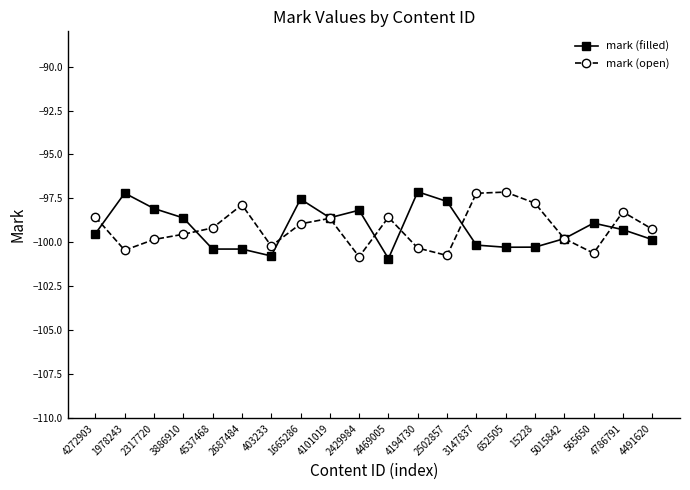

True or false: mark (filled) has a value of -22.3 at 2317720.

False